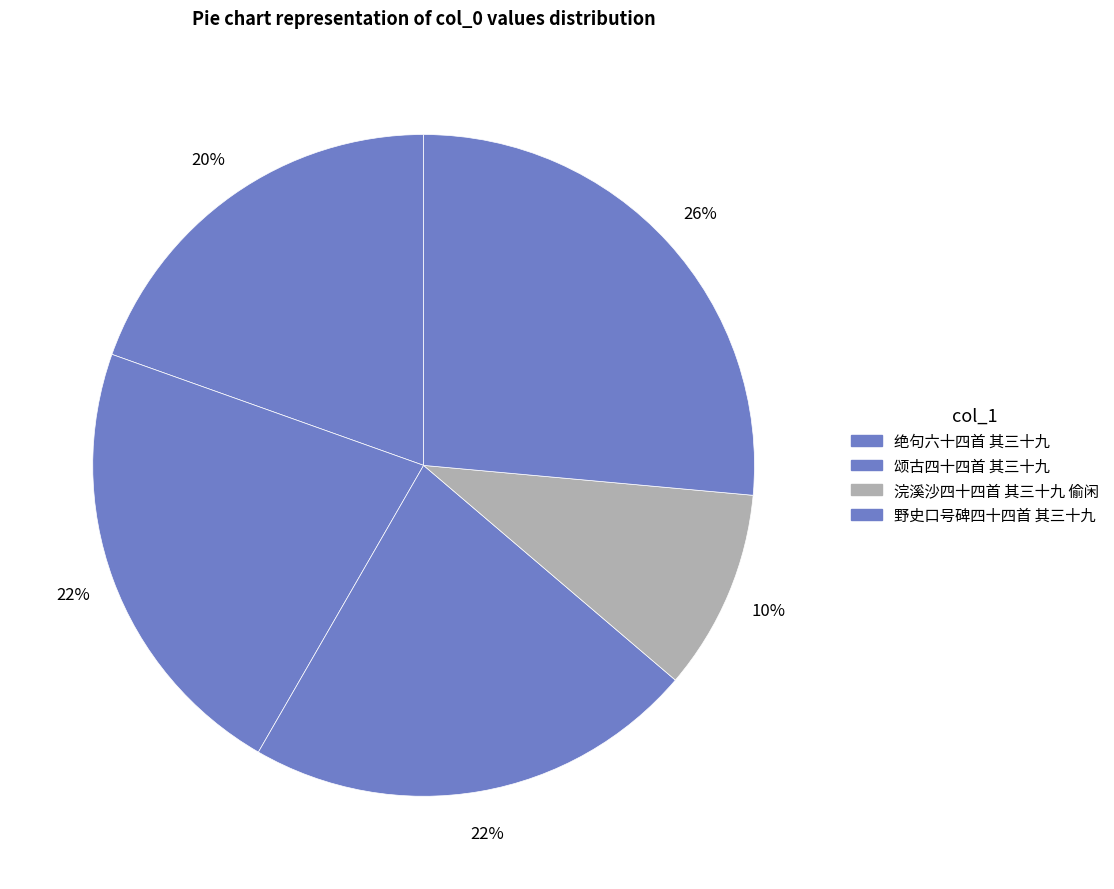

How many segments does this pie chart have?

5